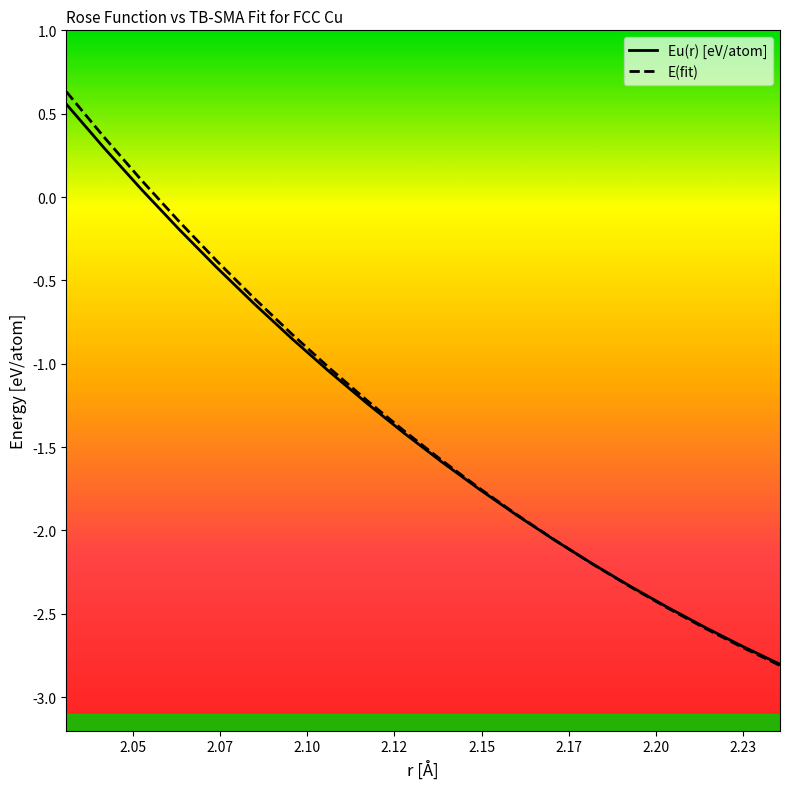

Does the chart display data point markers on the line(s)?

No